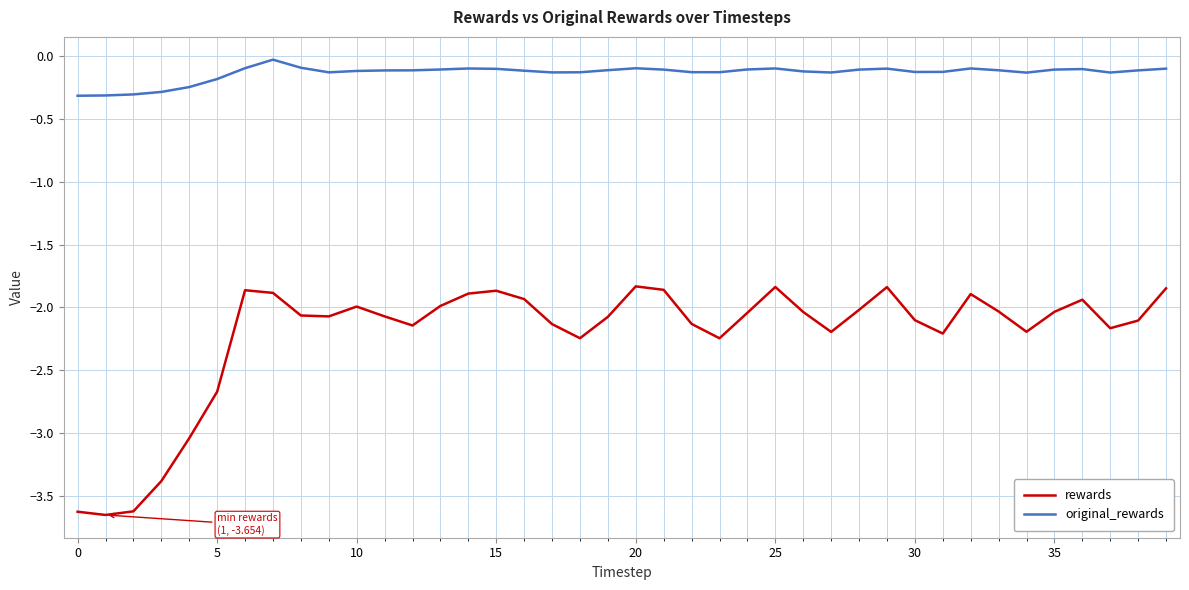

List the series in order of their overall mean, lowest first.

rewards, original_rewards